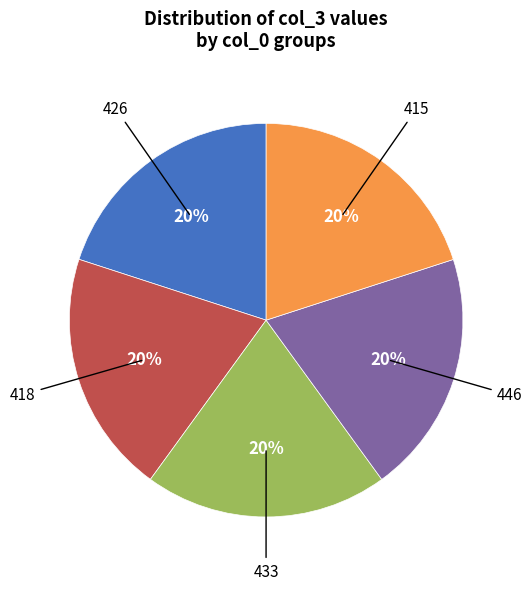

Is the sum of 415 and 418 greater than half?

No